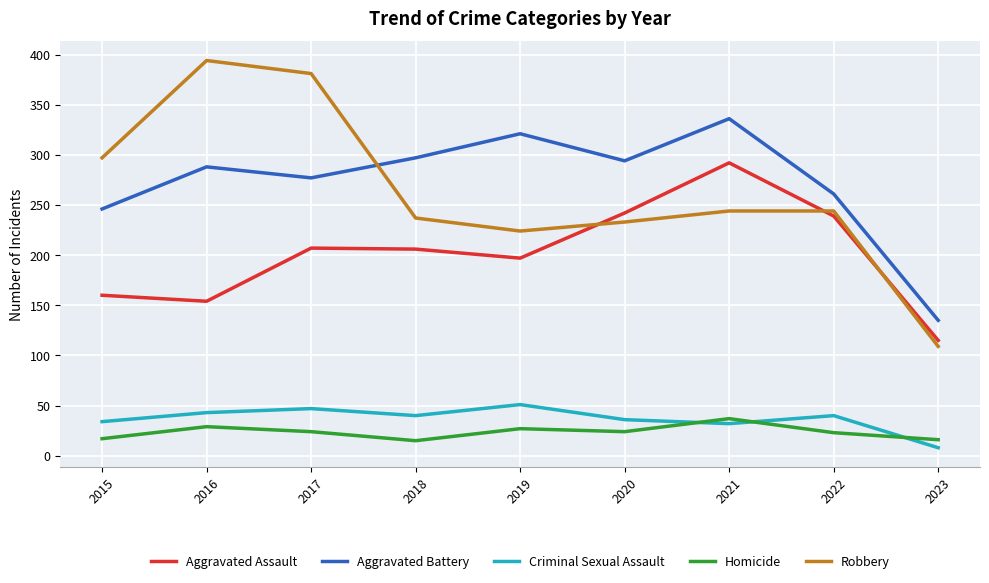

The value of Homicide at 2018 is 15. True or false?

True